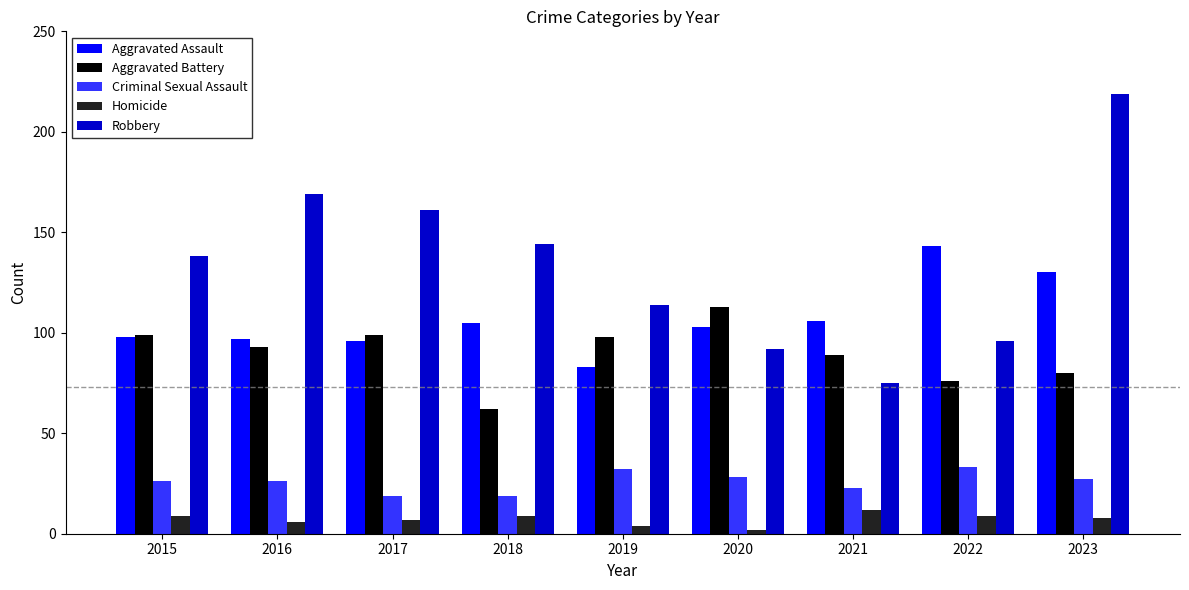

What is the approximate value of Criminal Sexual Assault at 2015?

26